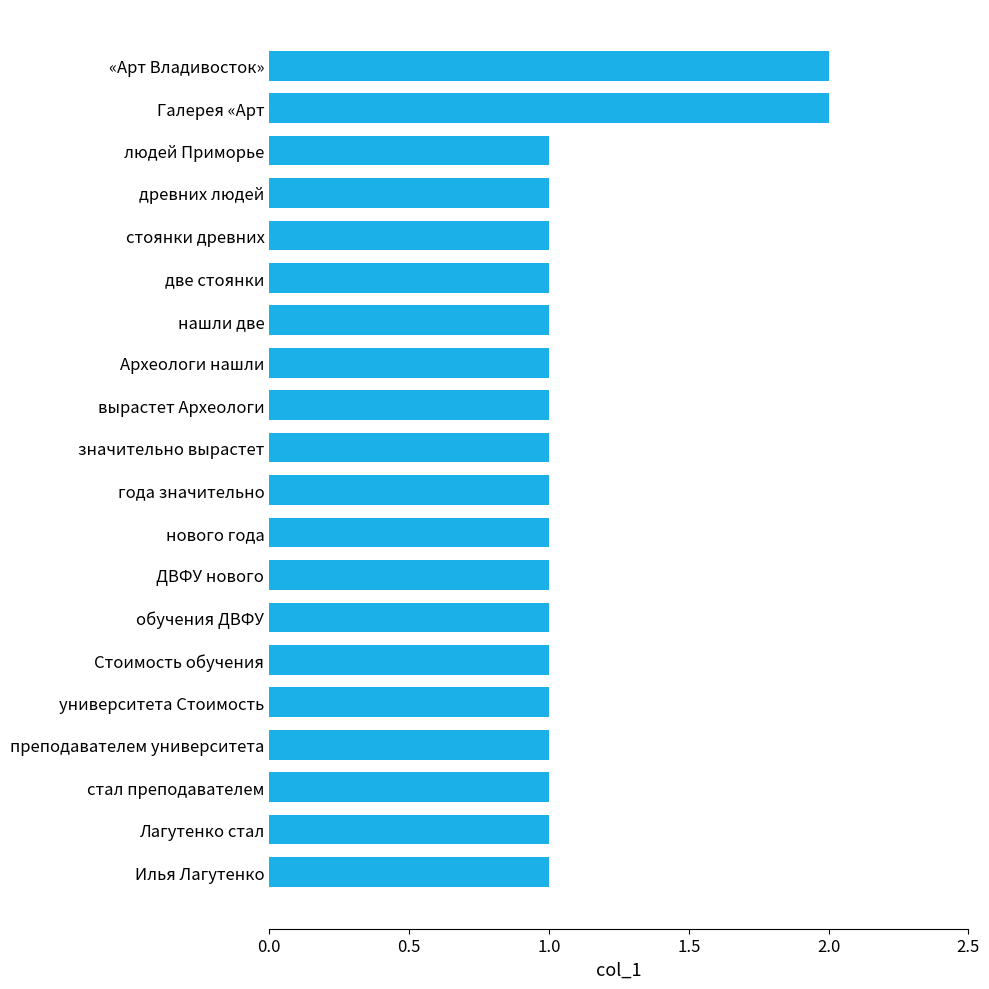

What is the difference between the second highest and minimum values?

1